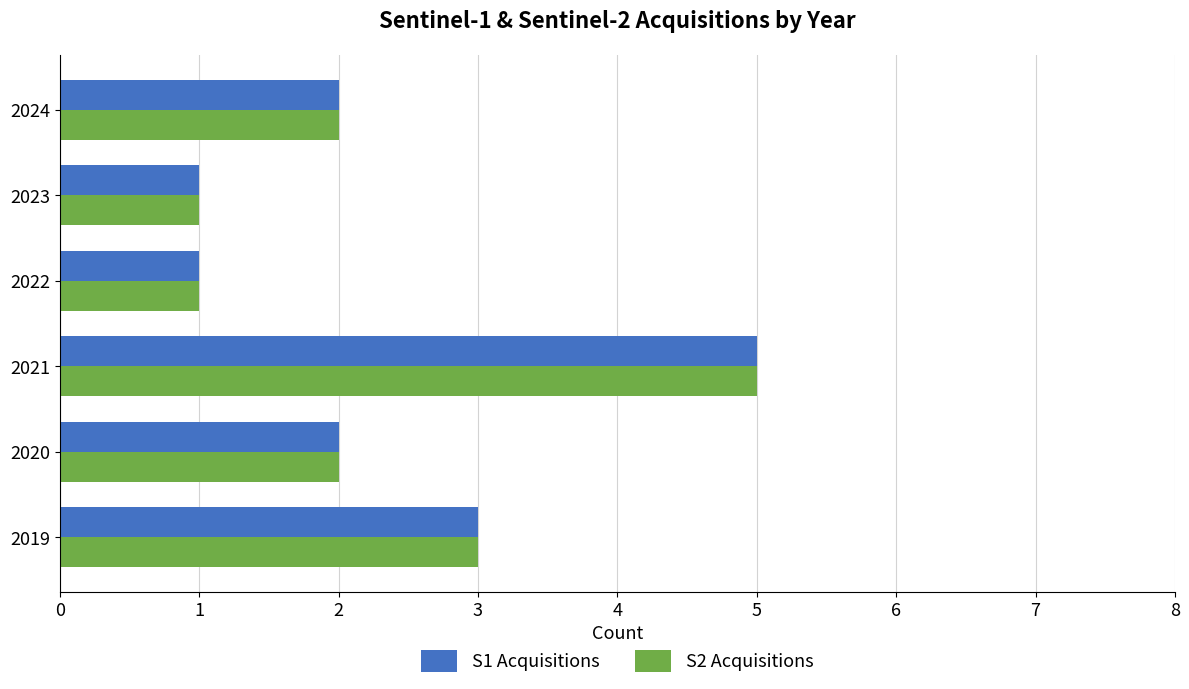

What is the average value of the S1 Acquisitions series?

2